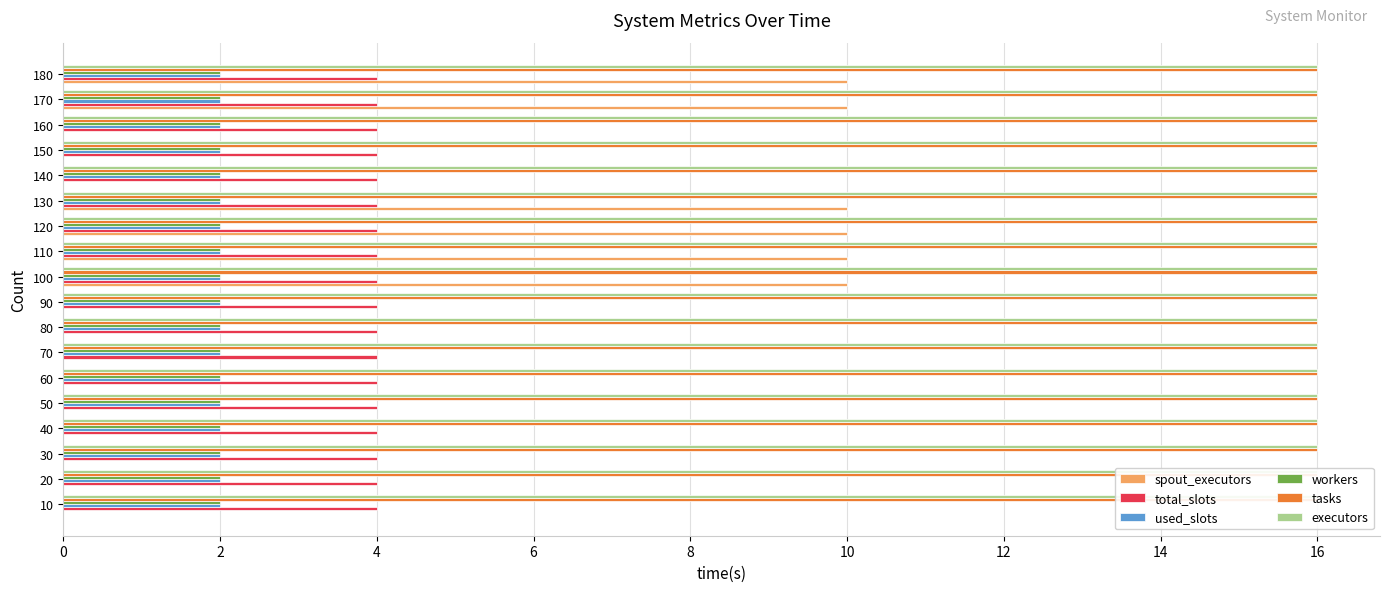

Rank the series by their maximum value, from highest to lowest.

spout_executors, total_slots, used_slots, workers, tasks, executors